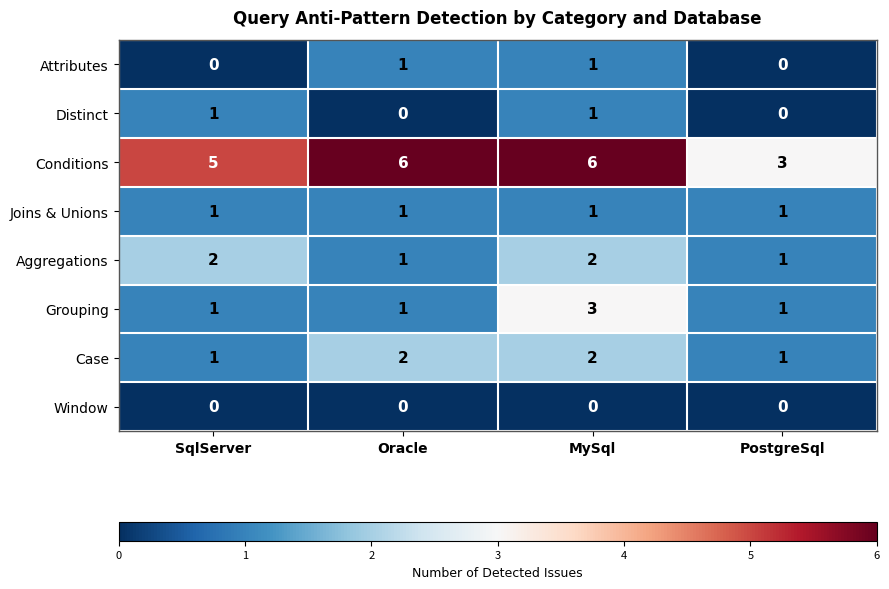

At which category is the sum across all series the highest?

MySql